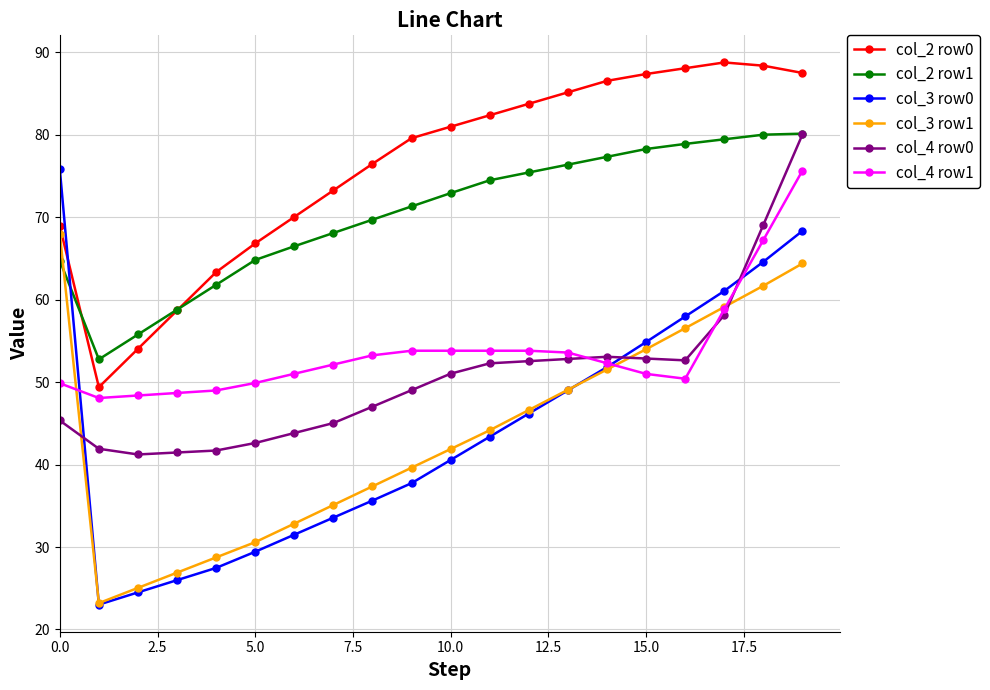

Count the number of data series in this chart.

6